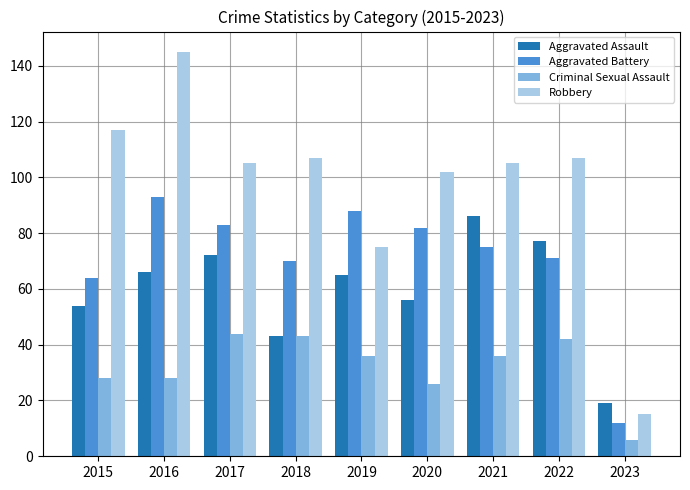

Rank the series by their average value, from highest to lowest.

Robbery, Aggravated Battery, Aggravated Assault, Criminal Sexual Assault